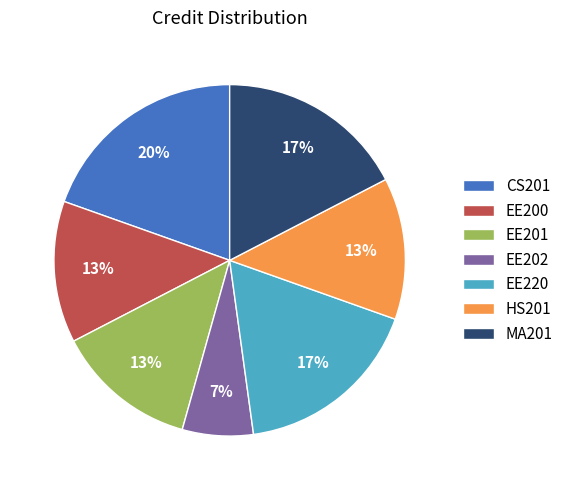

The EE201 slice represents 13% of the pie. True or false?

True